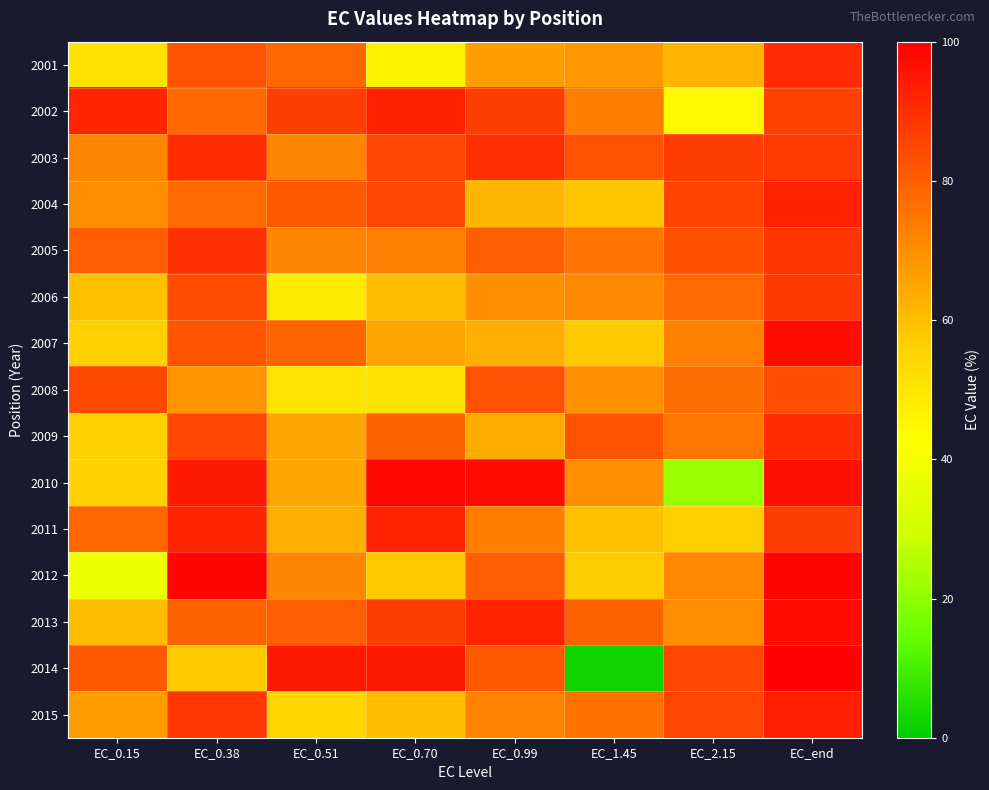

At which category is the sum across all series the highest?

EC_end